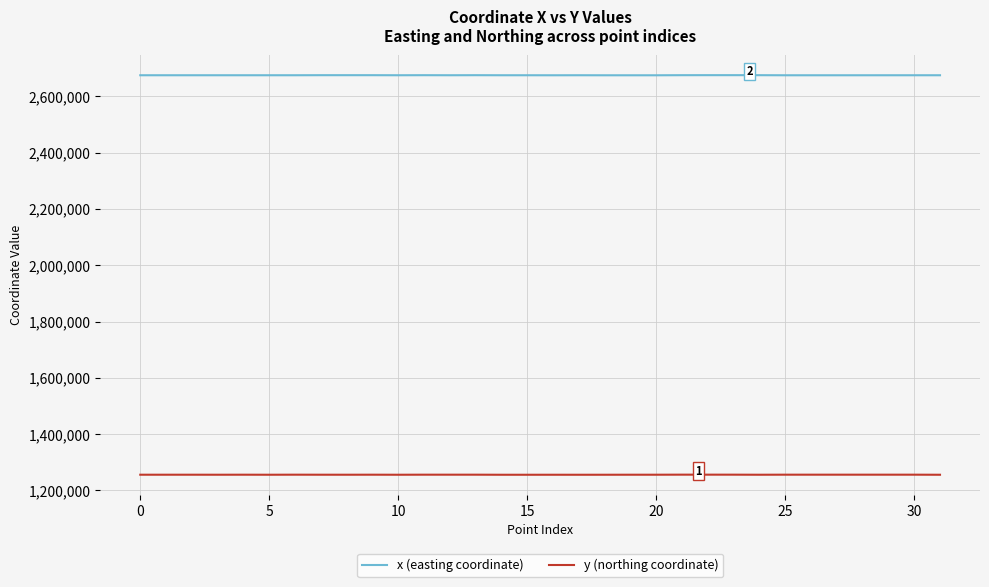

Rank the series by their average value, from highest to lowest.

x (easting coordinate), y (northing coordinate)